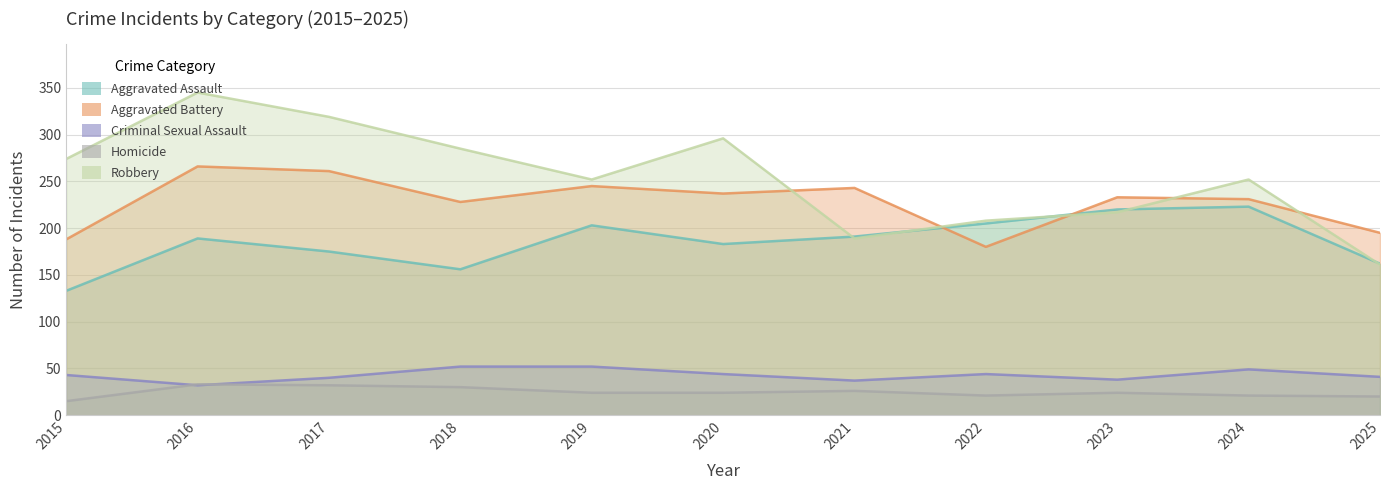

At which label does Robbery reach its minimum?

2025